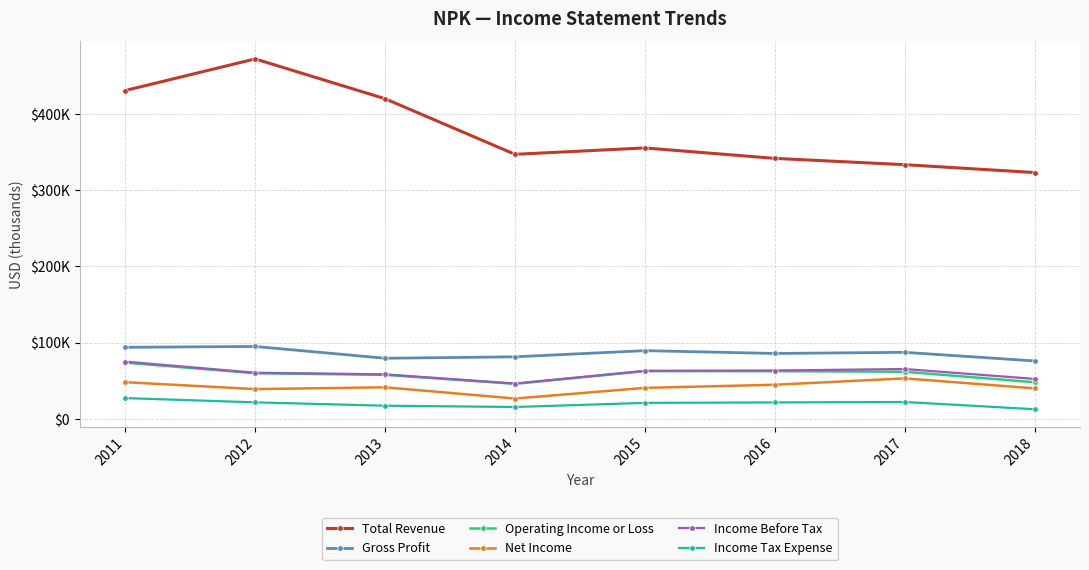

True or false: Net Income and Gross Profit intersect in this chart.

False